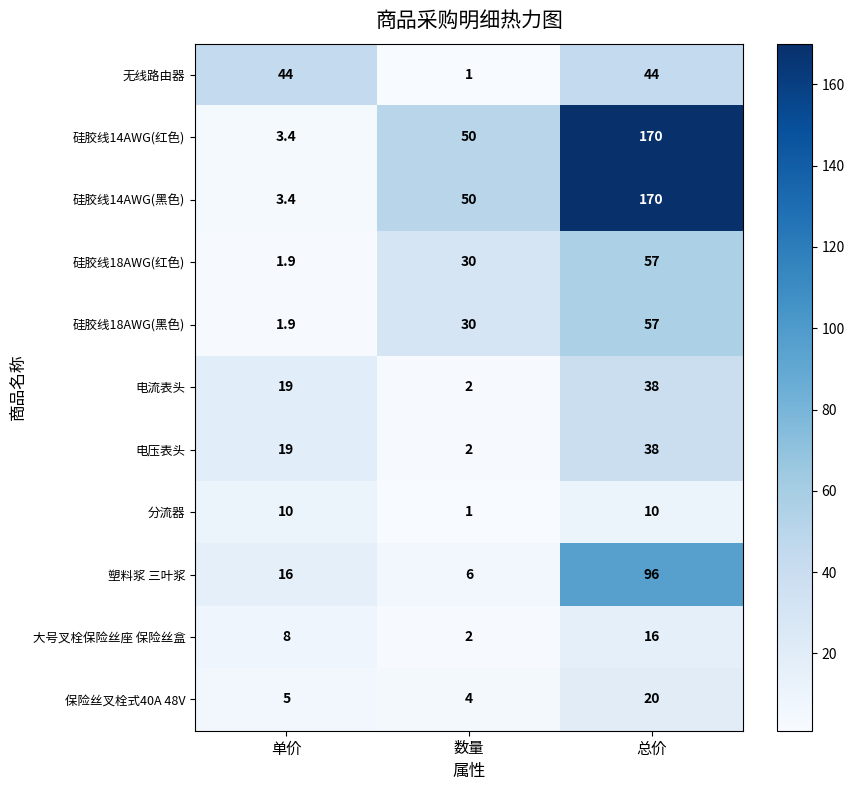

List the labels in order of 保险丝叉栓式40A 48V value, smallest first.

数量, 单价, 总价